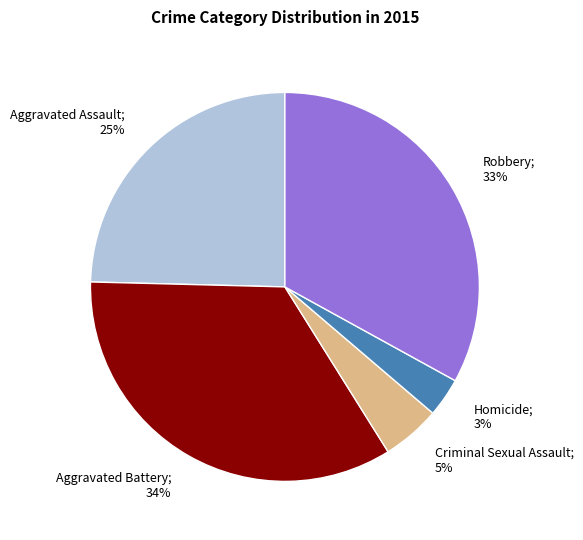

Approximately how many times larger is the value at Aggravated Battery compared to Aggravated Assault?

1.4